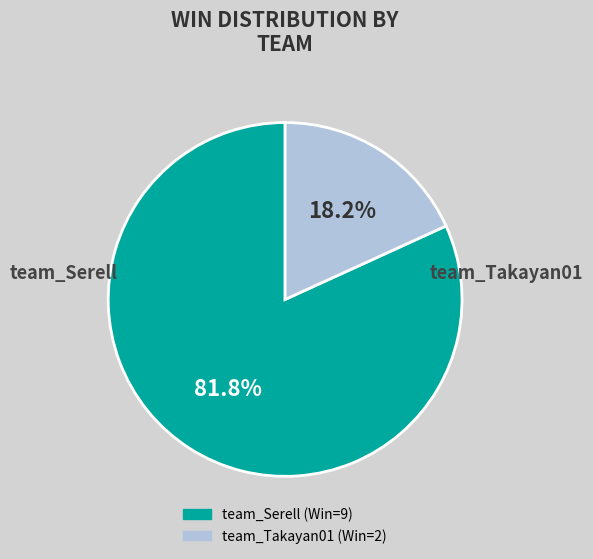

Do team_Serell and team_Takayan01 together represent more than half of the pie?

Yes